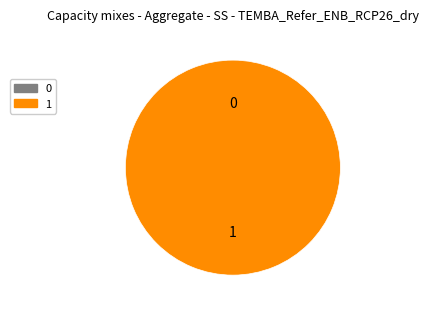

Combined, what portion of the pie is 1 and 0?

100.0%